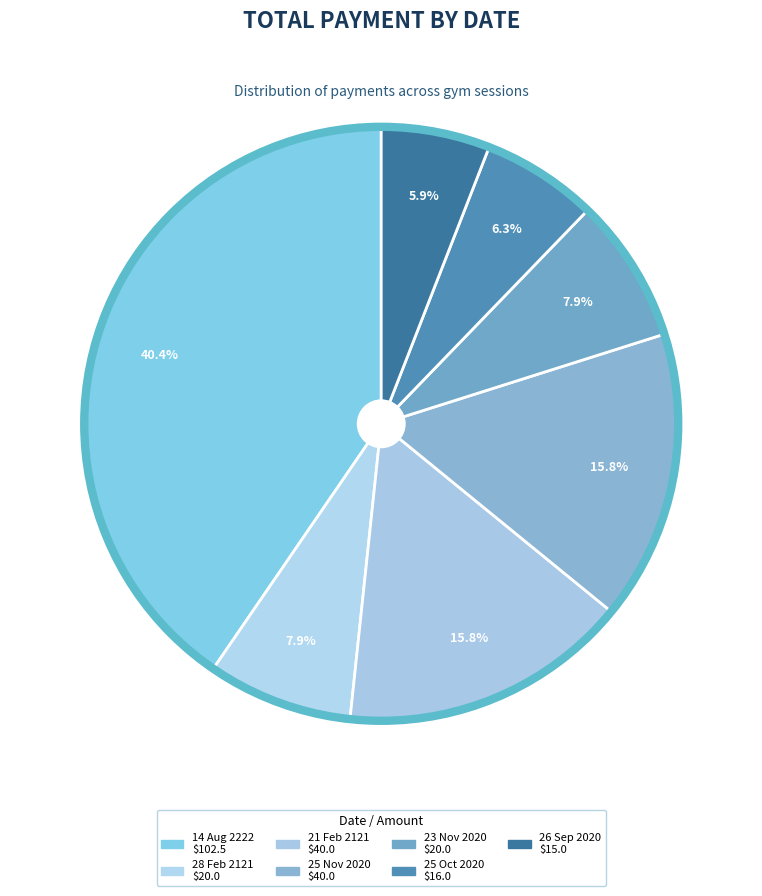

To the nearest percent, what percentage of the pie is 21 Feb 2121?

16%